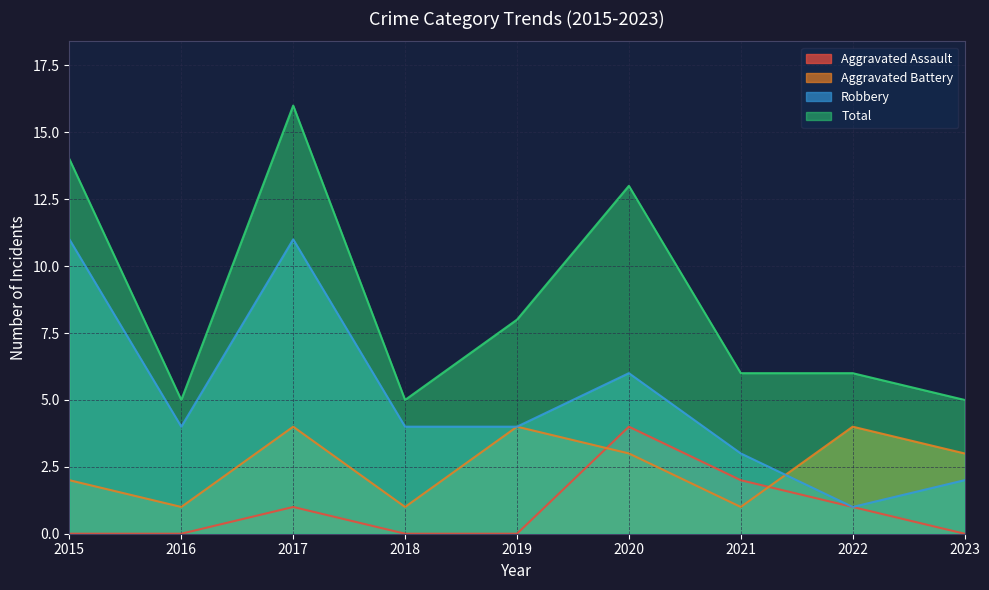

True or false: Robbery and Aggravated Assault intersect in this chart.

False